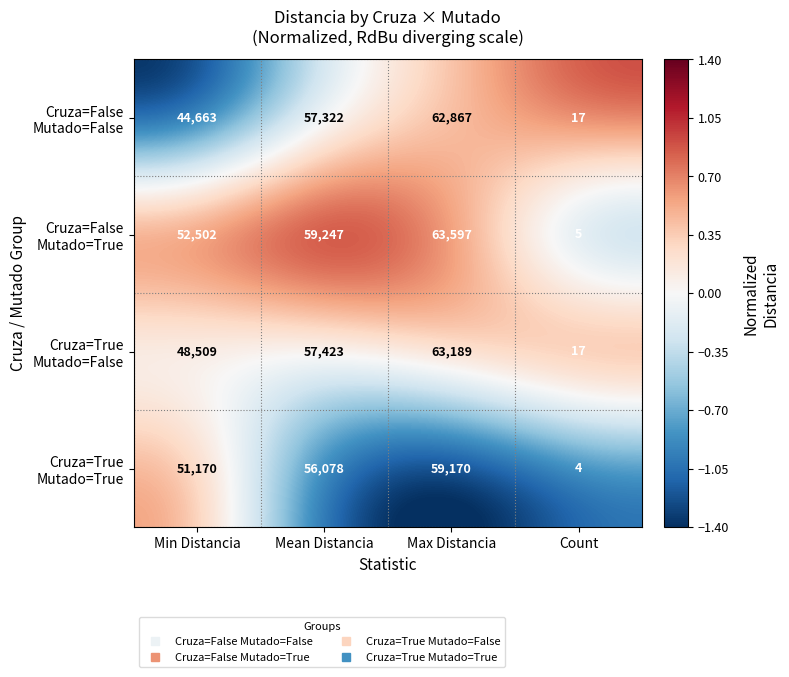

What is the minimum value shown in the chart?

4